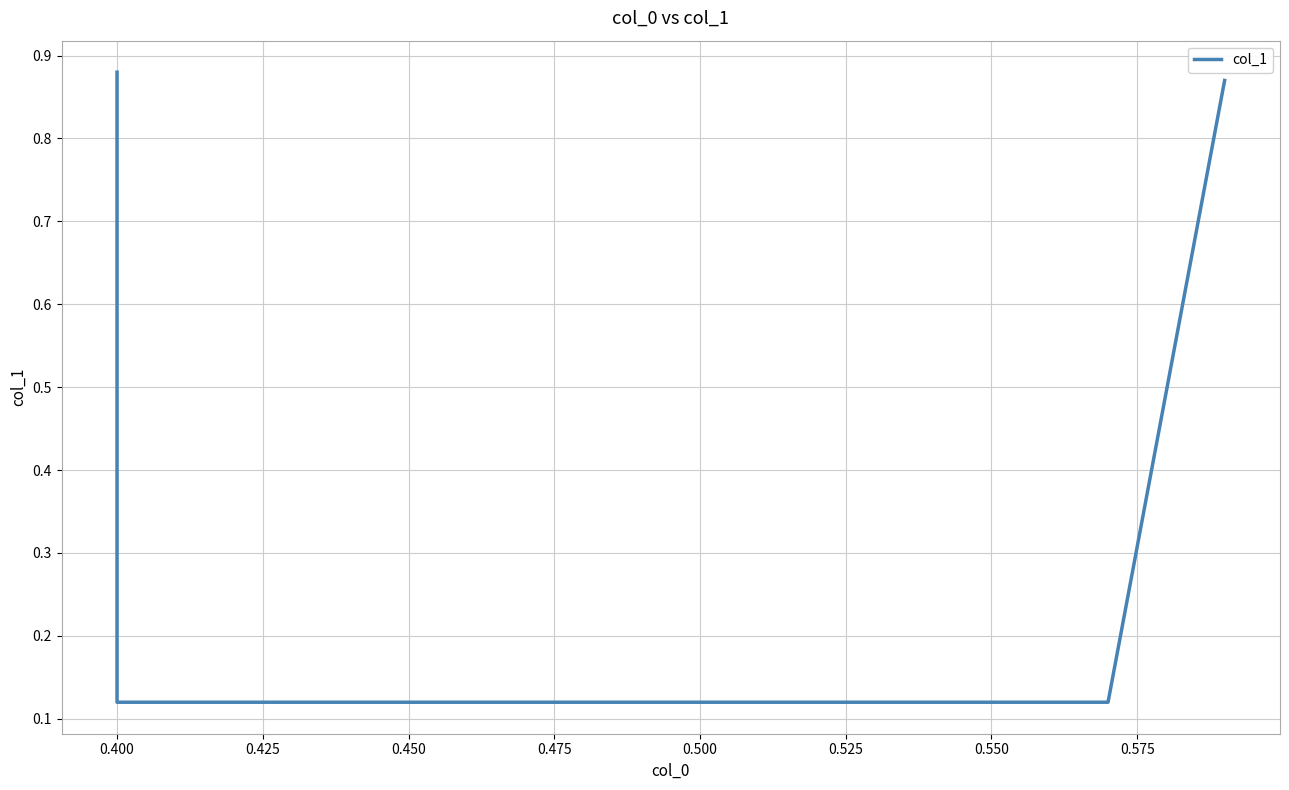

How many lines are shown in the chart?

1